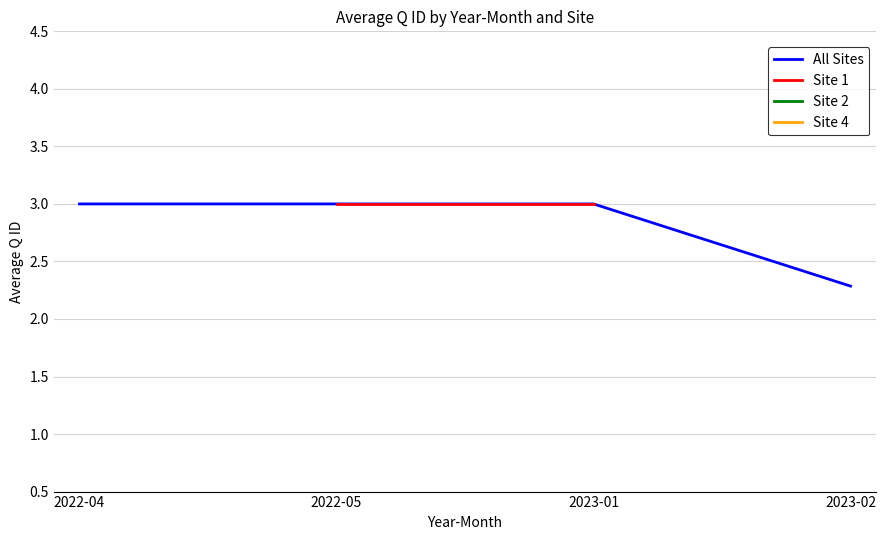

Which category has the highest value across all series?

2022-04